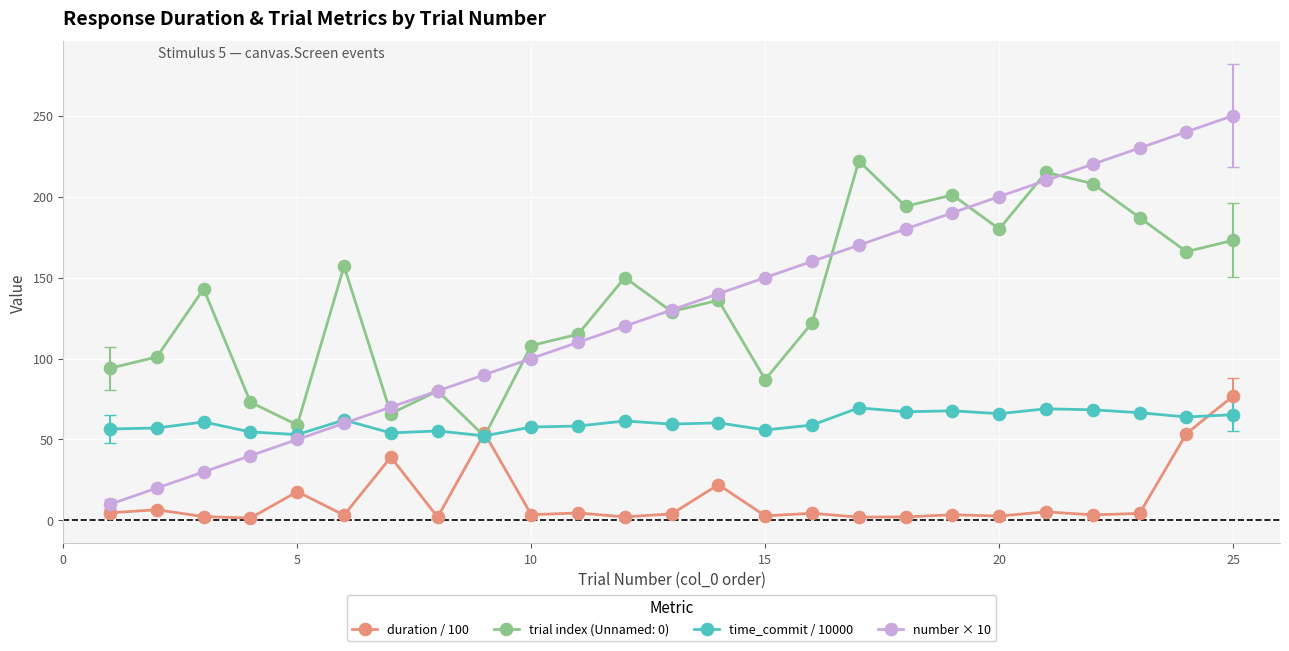

What is the average value of the number × 10 series?

130.0